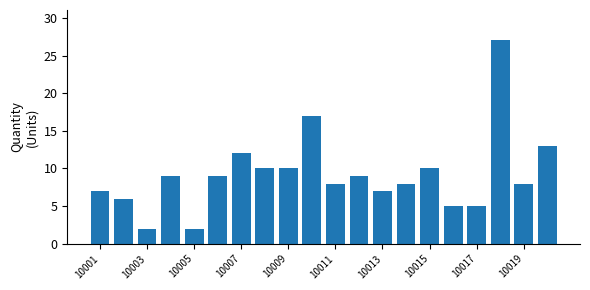

What is the greatest value displayed?

27